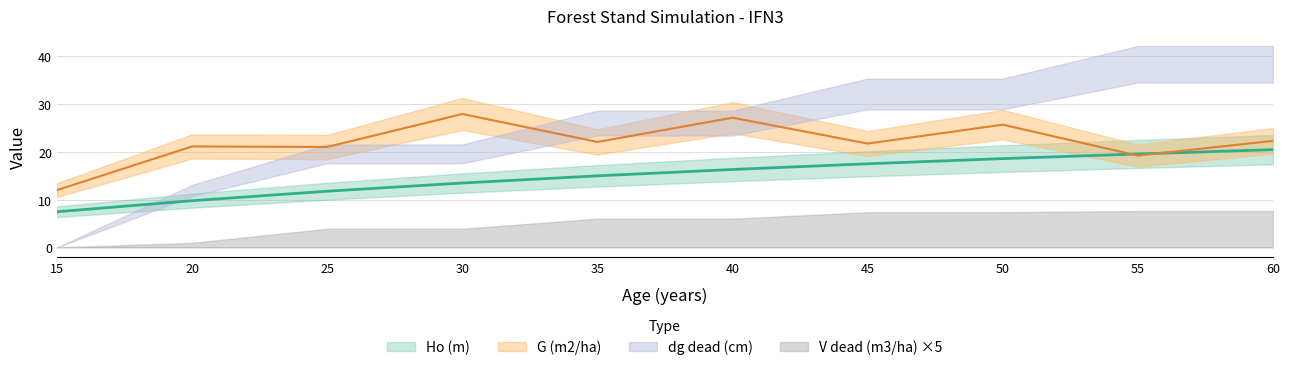

Which series changed the most between 40 and 60?

G (m2/ha)